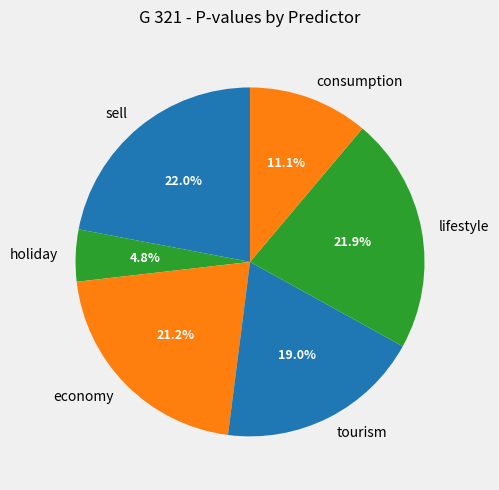

How many slices are in this pie chart?

6